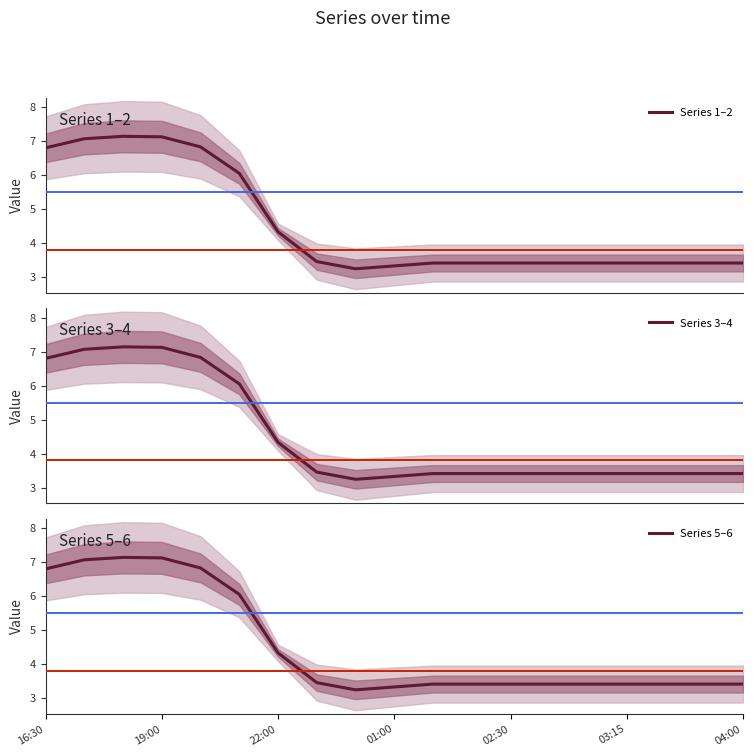

Is it true that Series 5–6 equals 1.5 at 03:15?

False